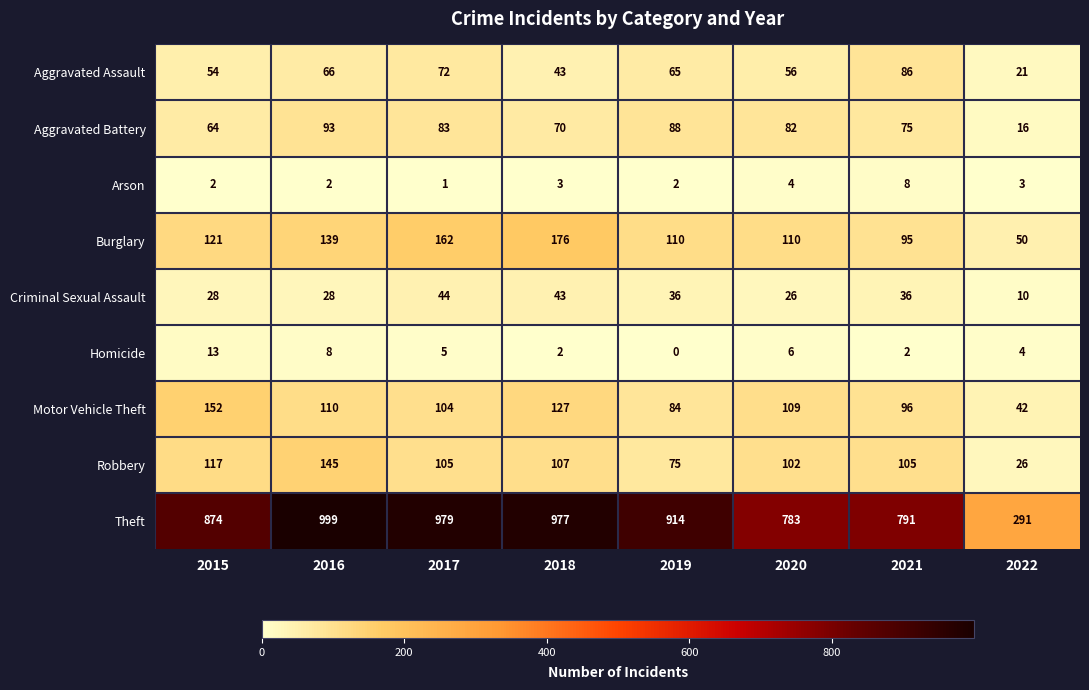

What is the difference between the maximum and minimum values in the Theft series?

708